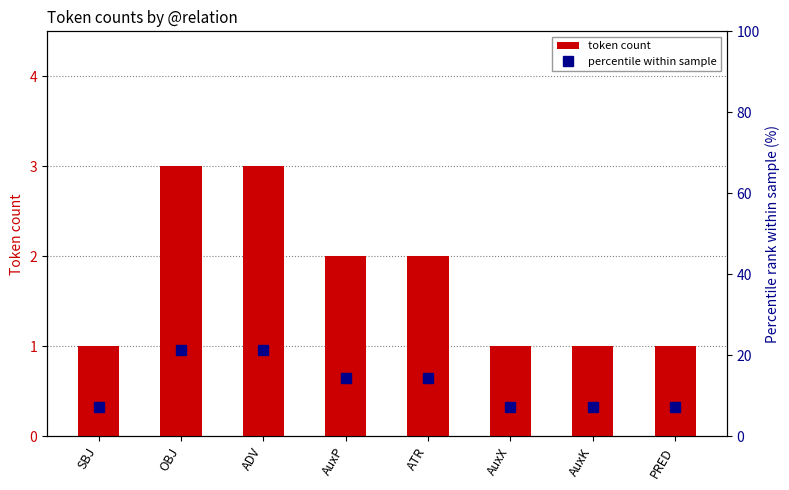

Rank the series at AuxK from lowest to highest value.

token count, percentile within sample